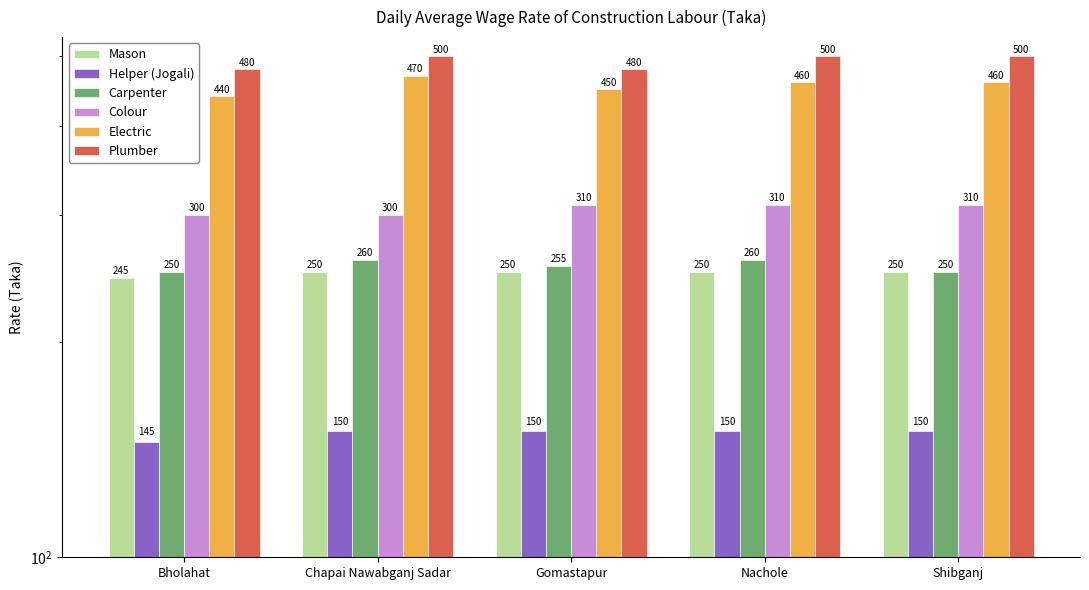

At Gomastapur, list the series in order from largest to smallest.

Plumber, Electric, Colour, Carpenter, Mason, Helper (Jogali)